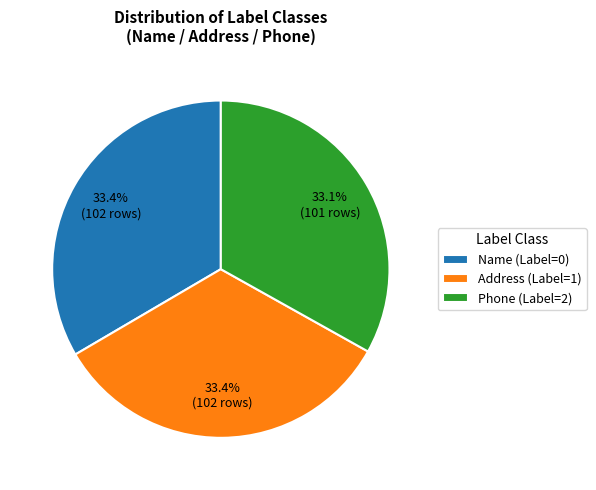

What is the ratio of the value at Address (Label=1) to the value at Name (Label=0)?

1.0